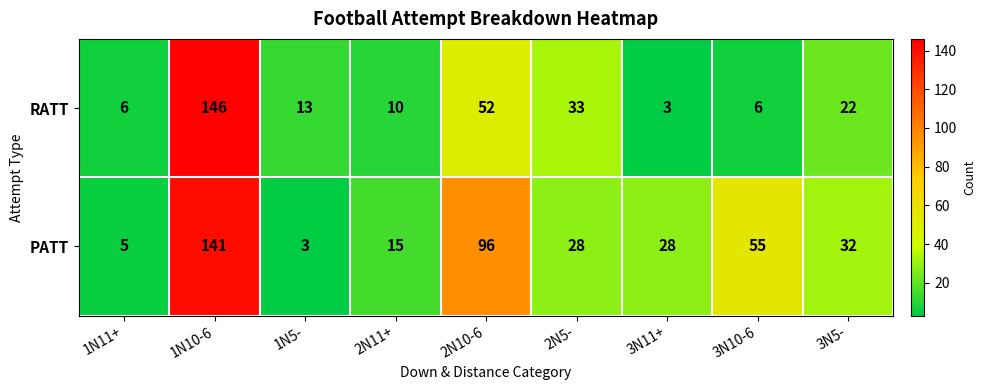

Between 3N11+ and 3N10-6, which series saw the biggest shift?

PATT